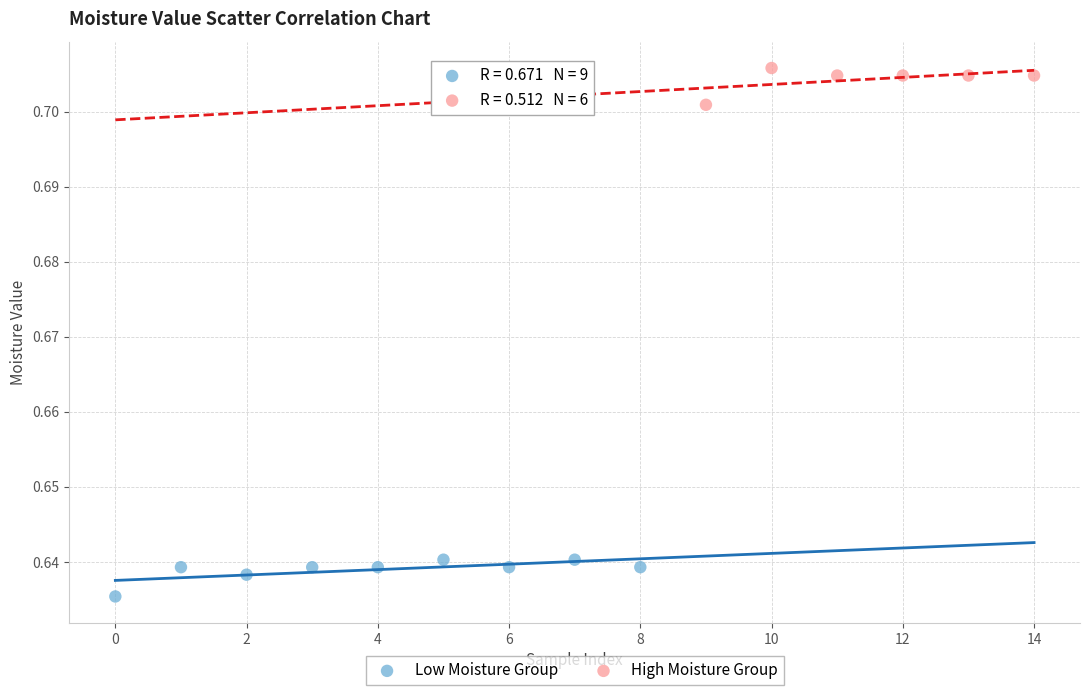

Which series reaches the maximum Y coordinate?

High Moisture Group